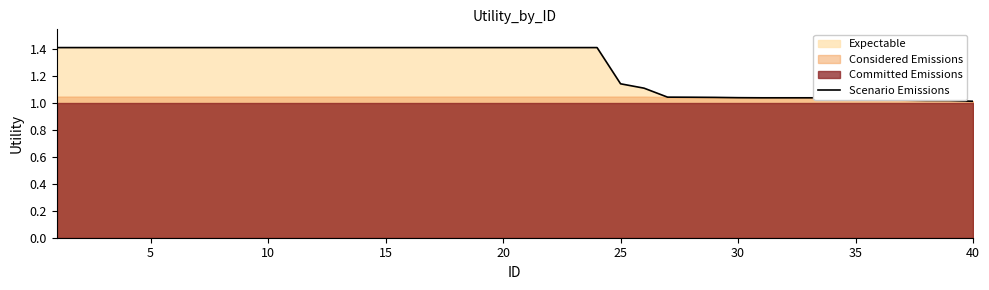

What is the difference between the maximum and minimum values?

0.4